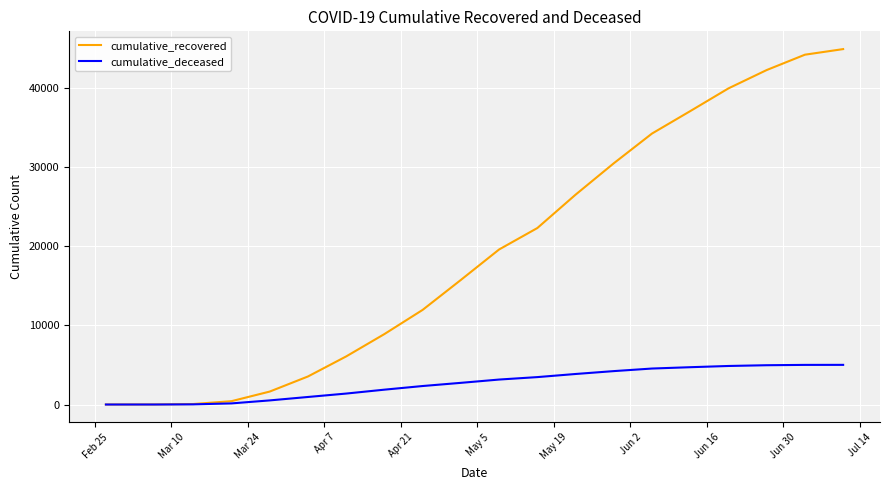

List the series in order of their peak value, highest first.

cumulative_recovered, cumulative_deceased